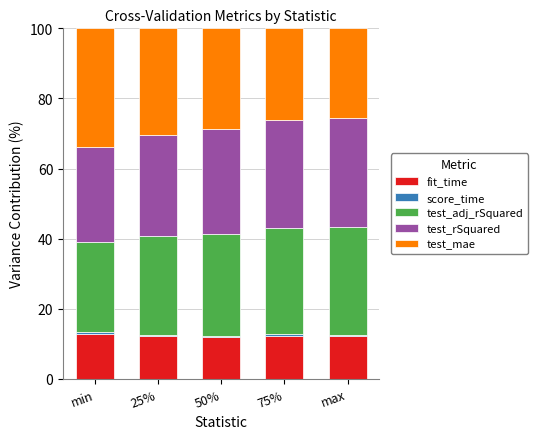

How many bars are there in total?

5